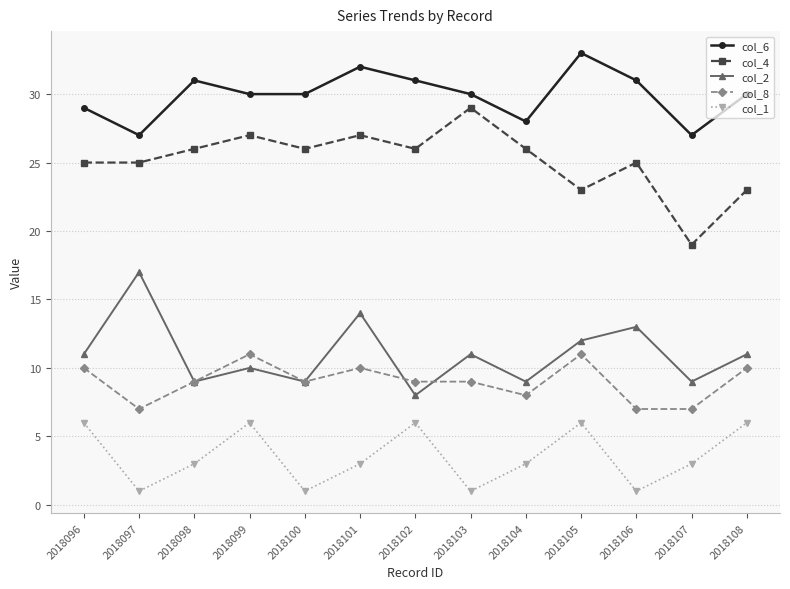

What is the difference between the maximum and minimum values in the col_4 series?

10